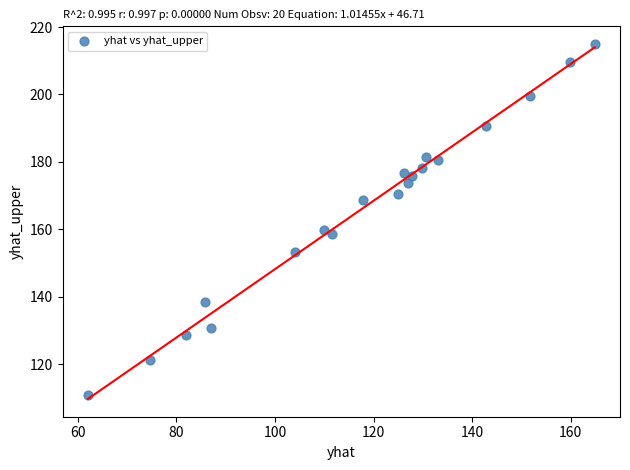

What is the range of Y values (max minus min)?

104.0